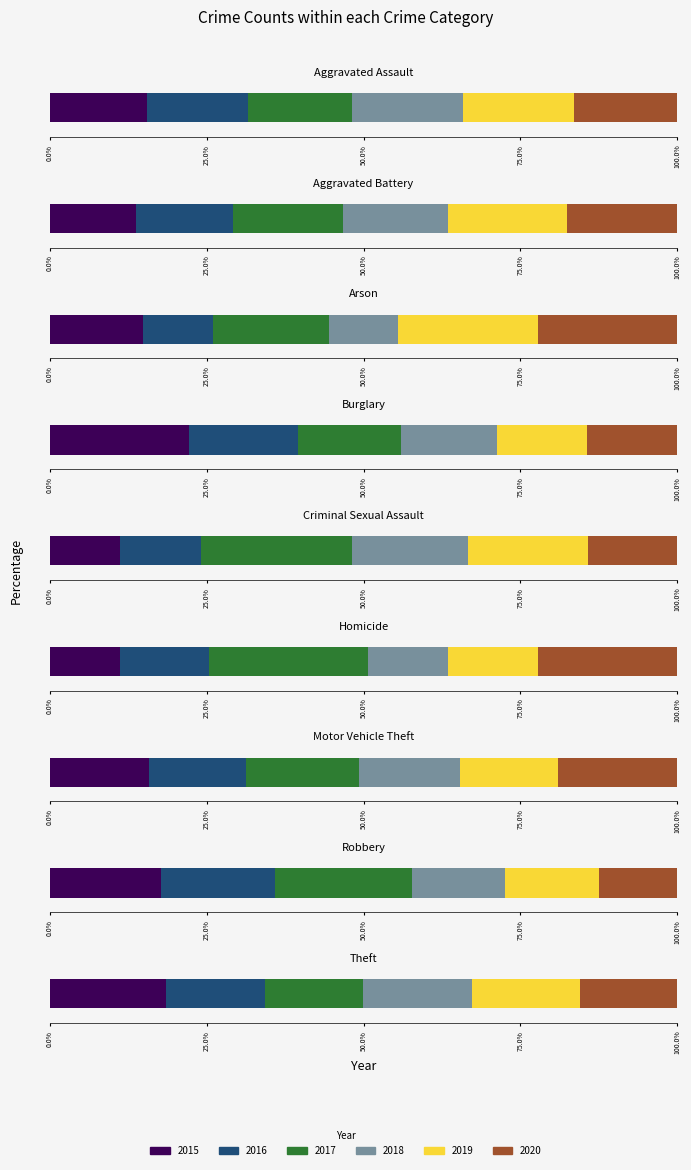

At which label is 2019 closest to 325?

Burglary